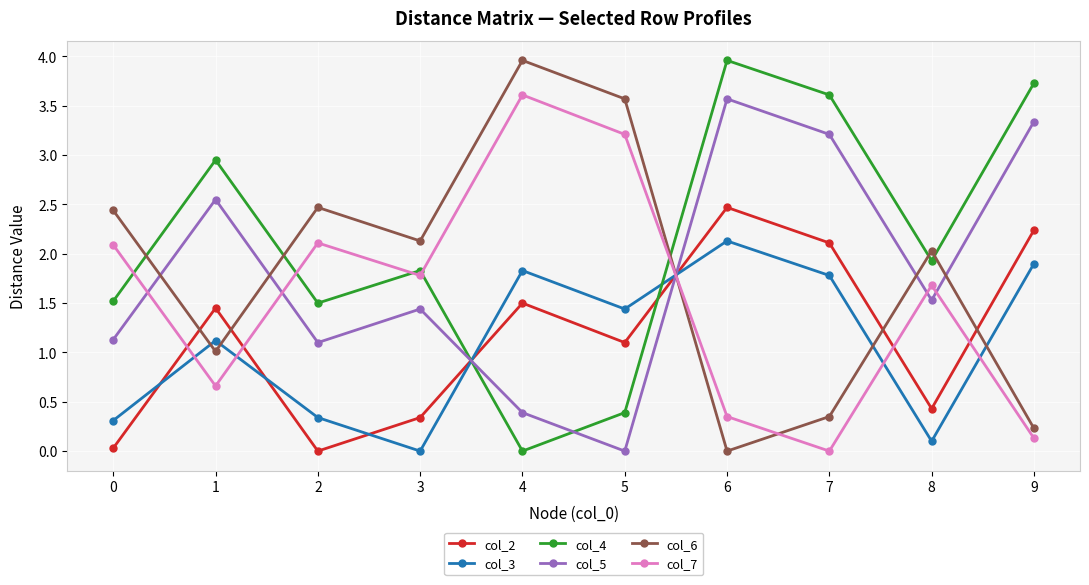

At which label does col_3 reach its minimum?

3